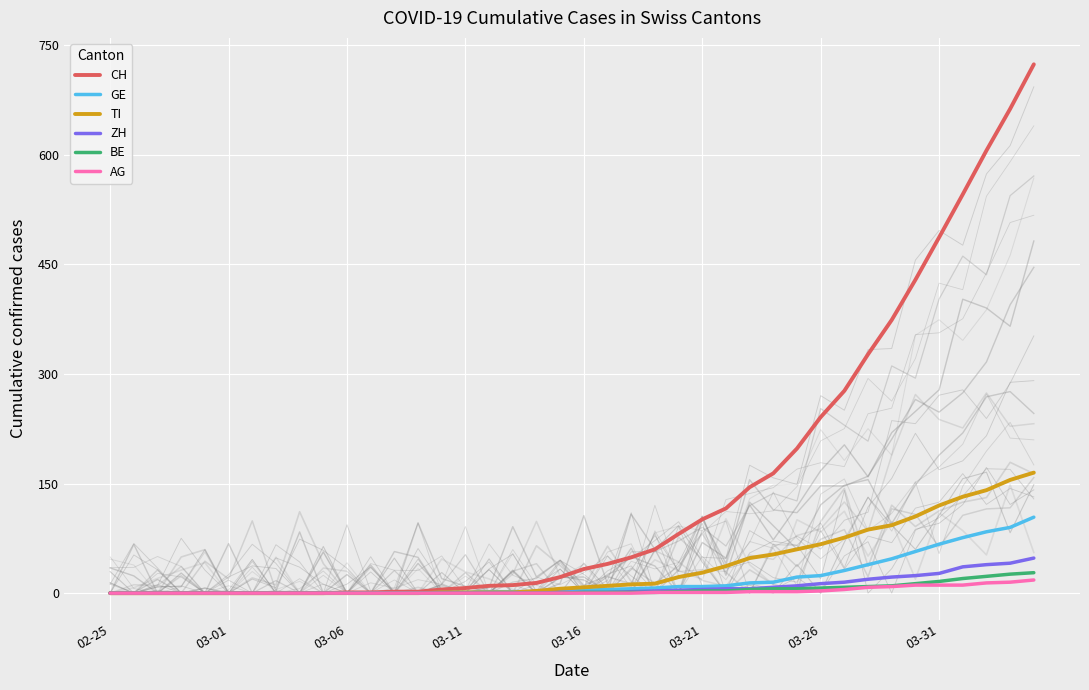

How many distinct data groups are displayed?

6